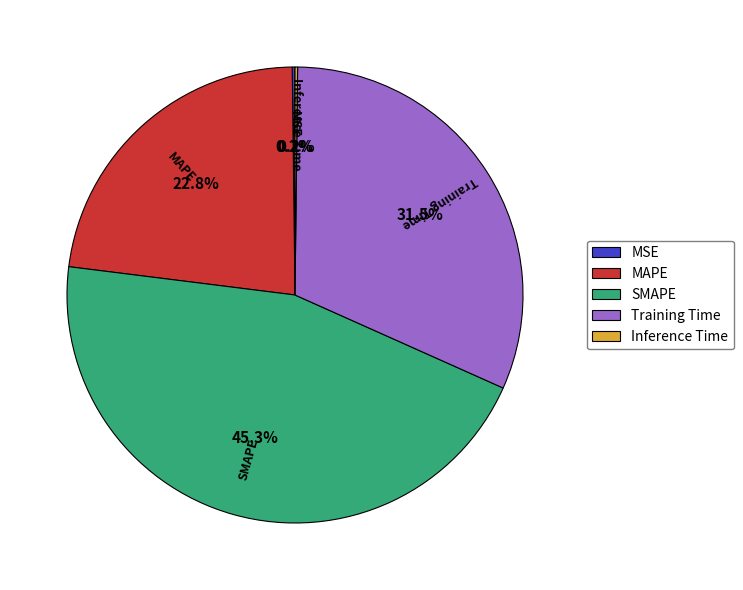

Does any single category account for the majority?

No